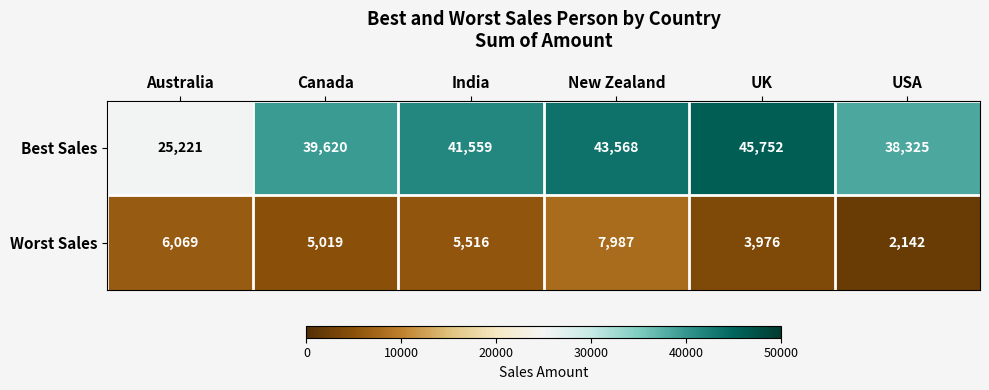

Reading left to right, extract all data points from this chart.

Best Sales: 25221	39620	41559	43568	45752	38325
Worst Sales: 6069	5019	5516	7987	3976	2142